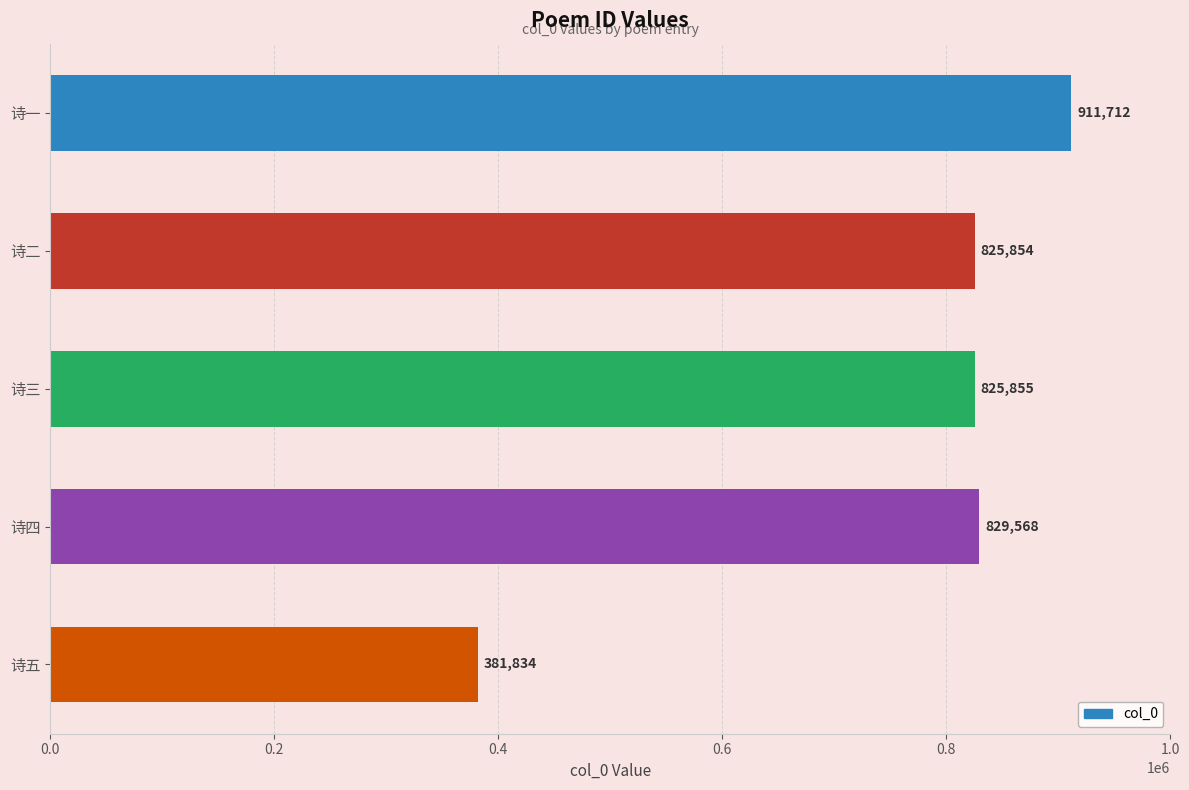

Reading top to bottom, transcribe all the data shown in this chart.

诗一=911712	诗二=825854	诗三=825855	诗四=829568	诗五=381834